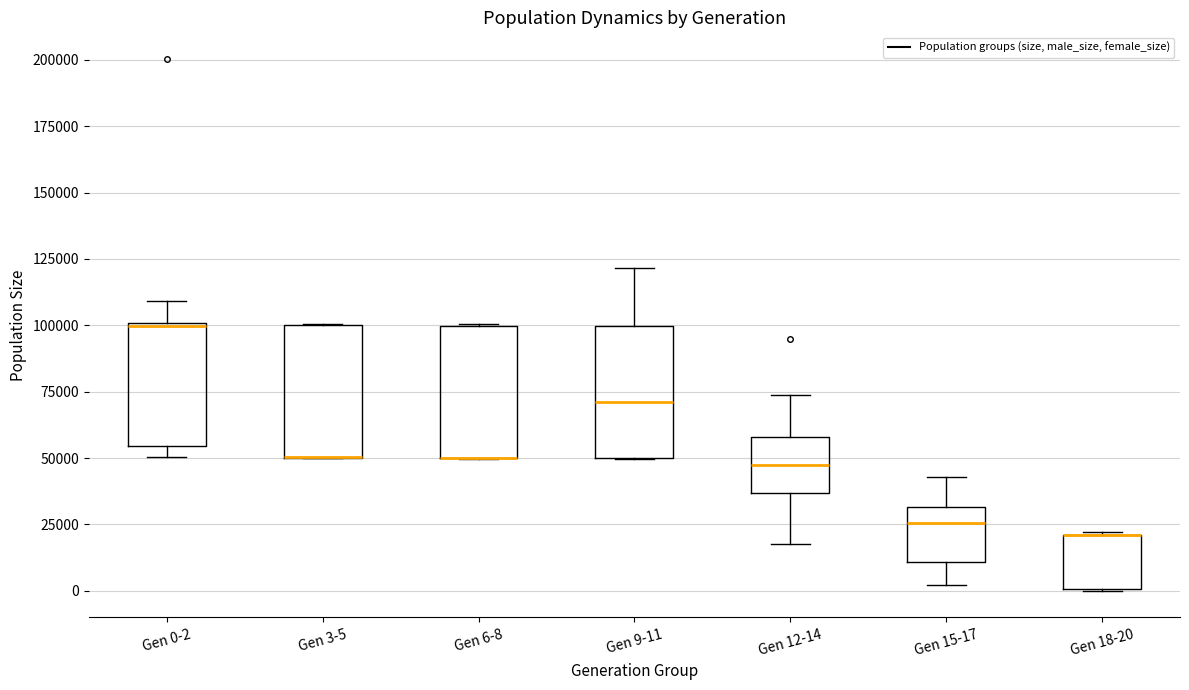

Where is the upper edge of the box for Gen 12-14 on the y-axis? The values are not printed on the chart, so give them approximately, as read against the axis.

60000